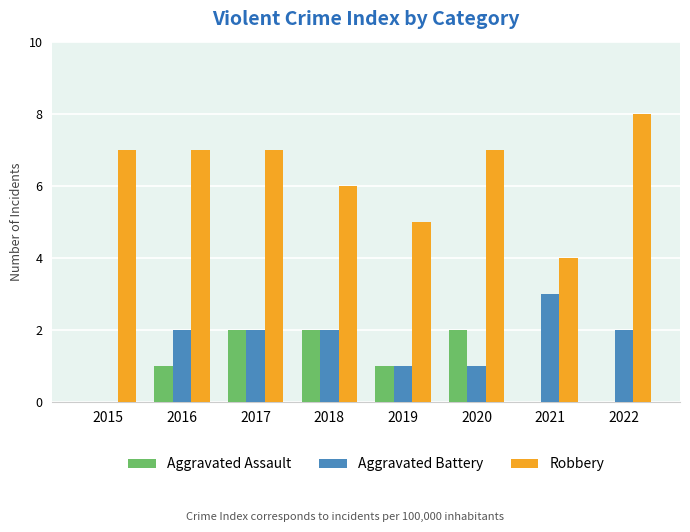

Which category has the highest value across all series?

2022